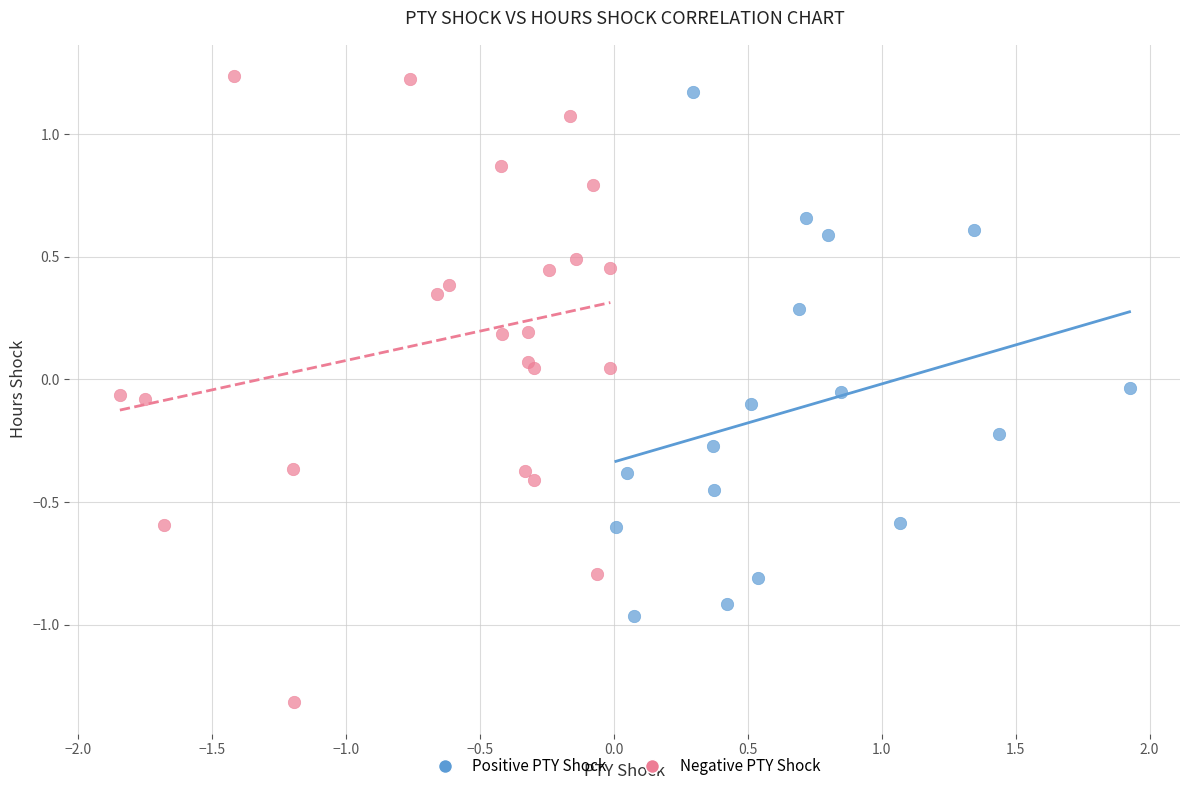

Which series contains the highest Y value?

Negative PTY Shock